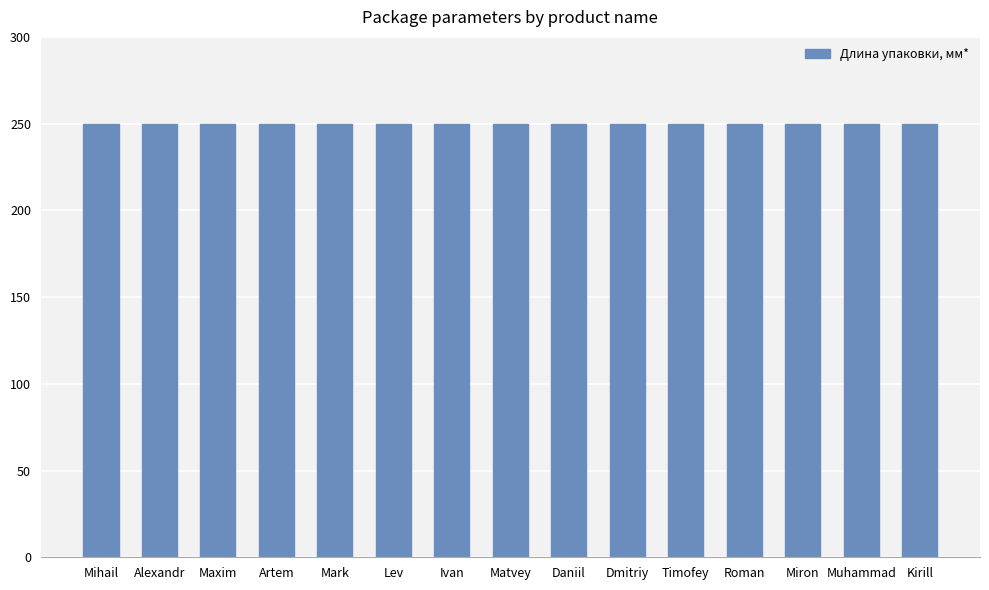

What is the label of the 5th bar from the right?

Timofey